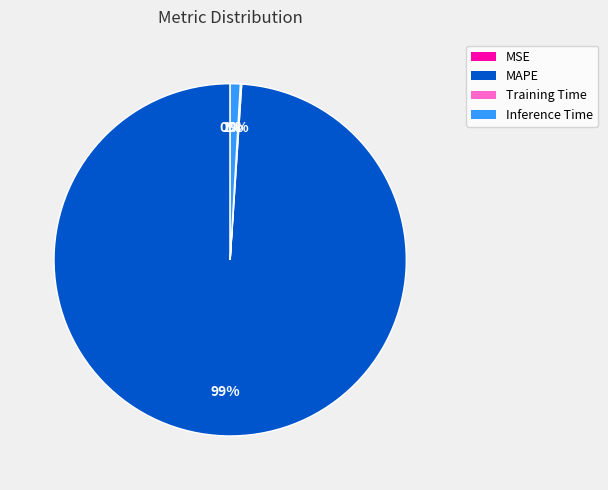

Which category has the biggest portion of the pie?

MAPE